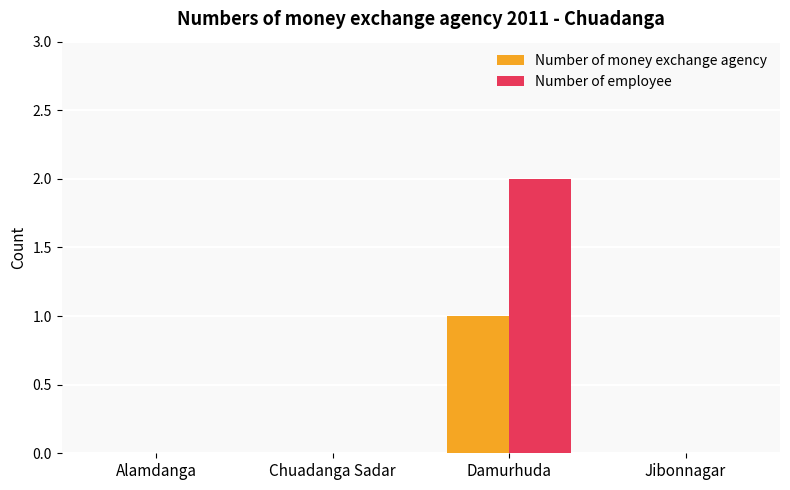

Is it true that Number of employee equals -1 at Jibonnagar?

False